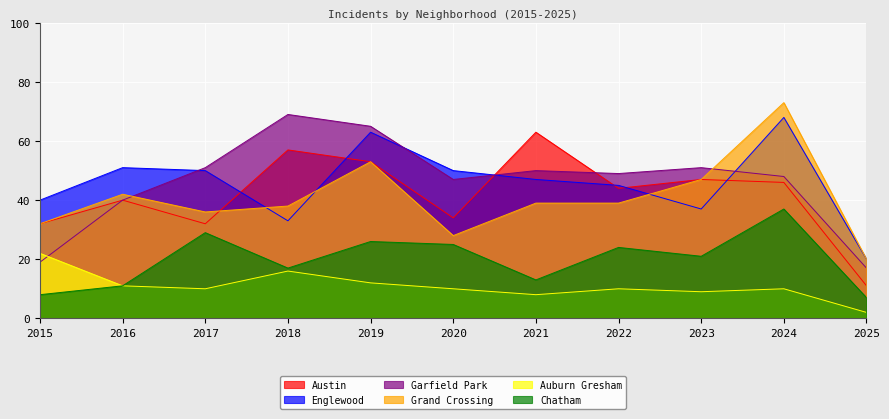

Between 2024 and 2025, which series saw the biggest shift?

Grand Crossing